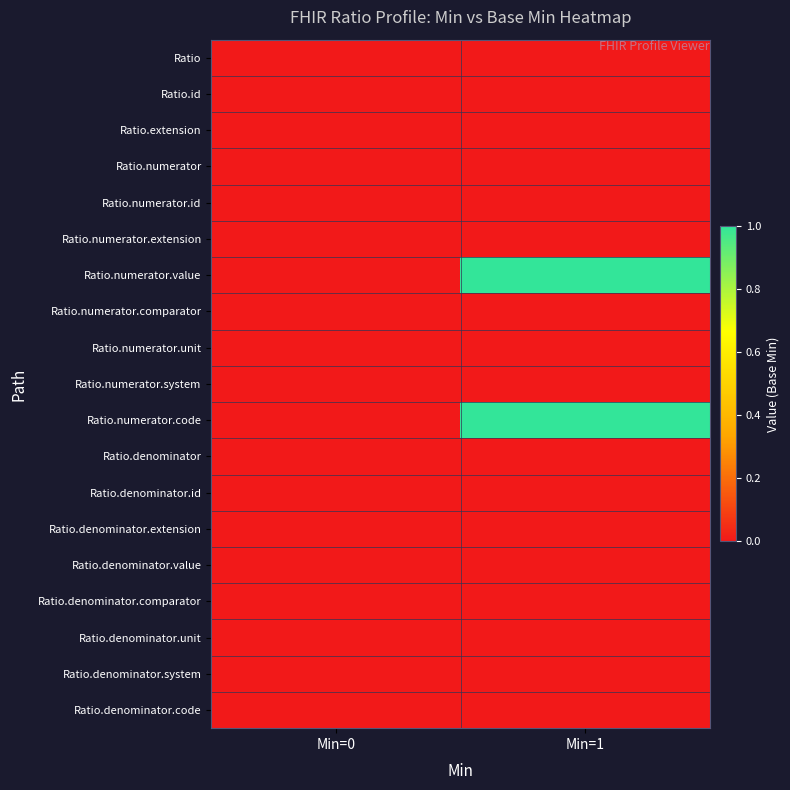

Reading right to left, list all the values displayed in this chart.

Ratio: Min=1=0	Min=0=0
Ratio.id: Min=1=0	Min=0=0
Ratio.extension: Min=1=0	Min=0=0
Ratio.numerator: Min=1=0	Min=0=0
Ratio.numerator.id: Min=1=0	Min=0=0
Ratio.numerator.extension: Min=1=0	Min=0=0
Ratio.numerator.value: Min=1=1	Min=0=0
Ratio.numerator.comparator: Min=1=0	Min=0=0
Ratio.numerator.unit: Min=1=0	Min=0=0
Ratio.numerator.system: Min=1=0	Min=0=0
Ratio.numerator.code: Min=1=1	Min=0=0
Ratio.denominator: Min=1=0	Min=0=0
Ratio.denominator.id: Min=1=0	Min=0=0
Ratio.denominator.extension: Min=1=0	Min=0=0
Ratio.denominator.value: Min=1=0	Min=0=0
Ratio.denominator.comparator: Min=1=0	Min=0=0
Ratio.denominator.unit: Min=1=0	Min=0=0
Ratio.denominator.system: Min=1=0	Min=0=0
Ratio.denominator.code: Min=1=0	Min=0=0